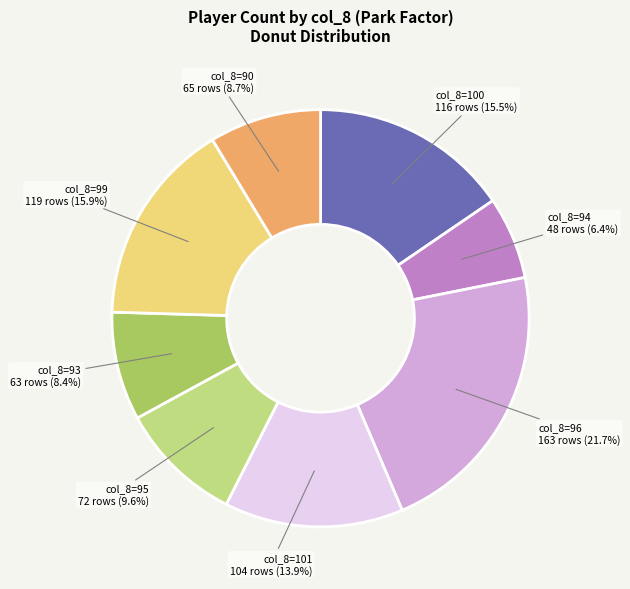

Does any single category account for the majority?

No